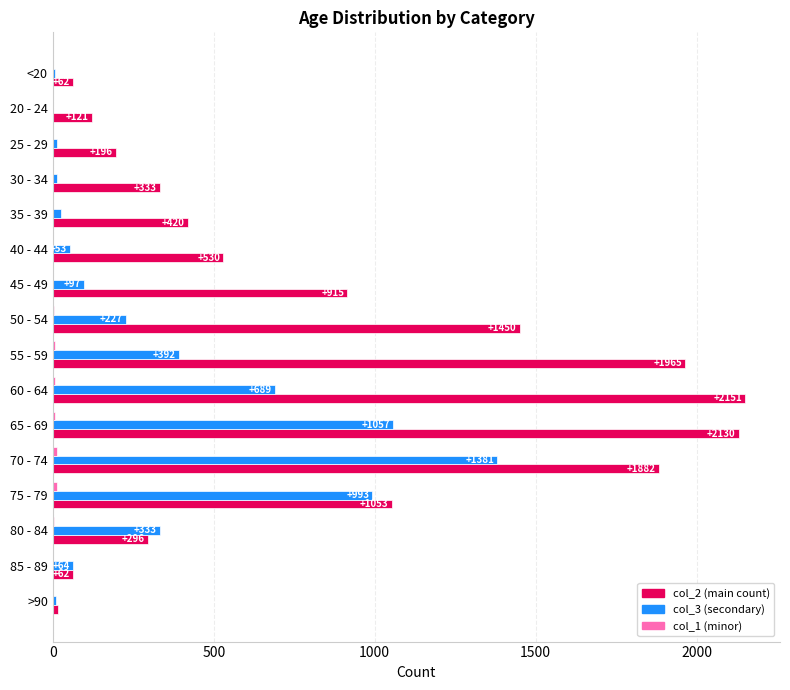

At which category does the chart reach its peak across all series?

60 - 64